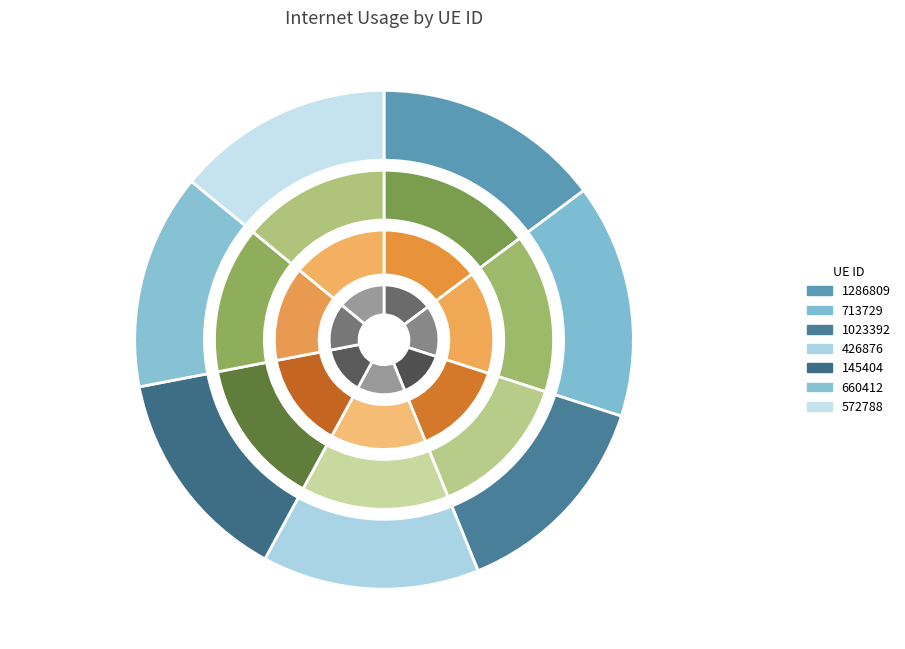

Count the number of slices in the pie.

7